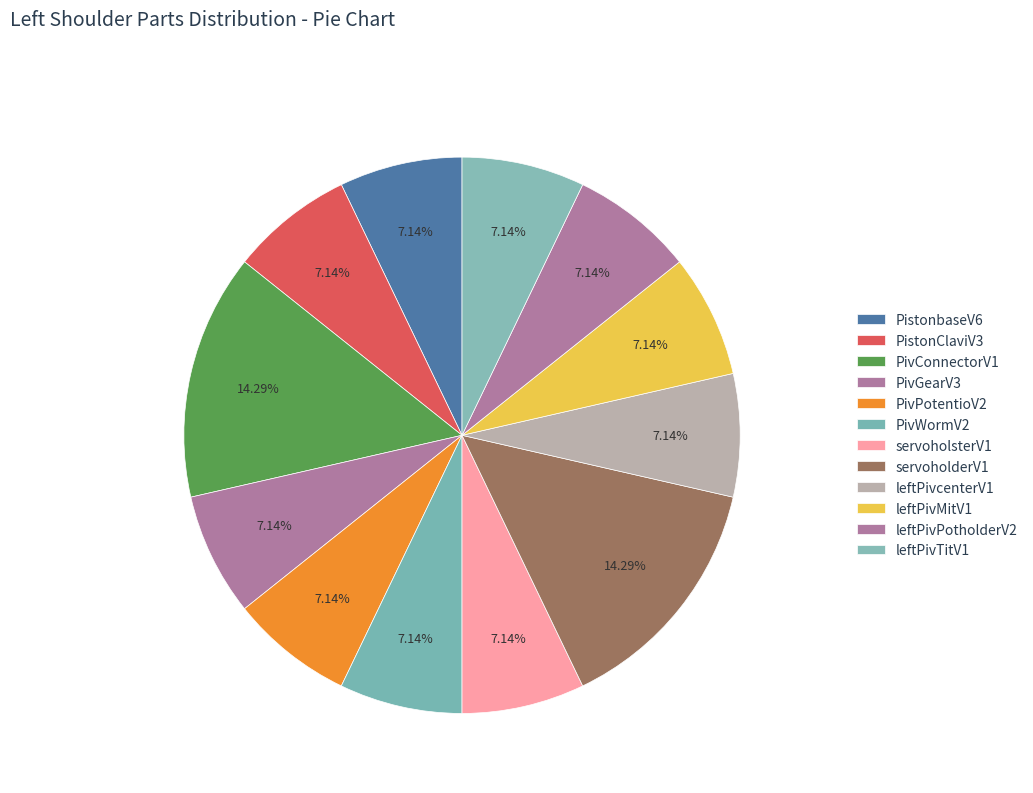

How many slices are in this pie chart?

12